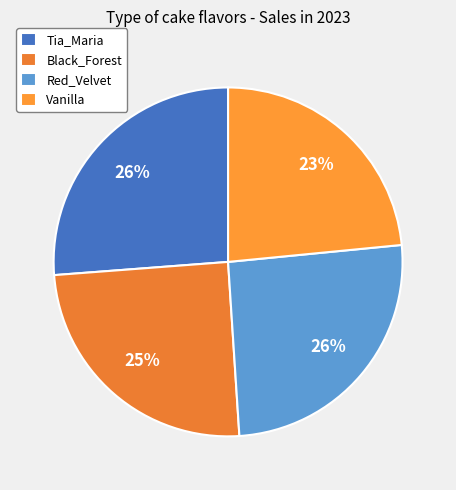

To the nearest percent, what is the difference between the largest and smallest slice percentages?

3%